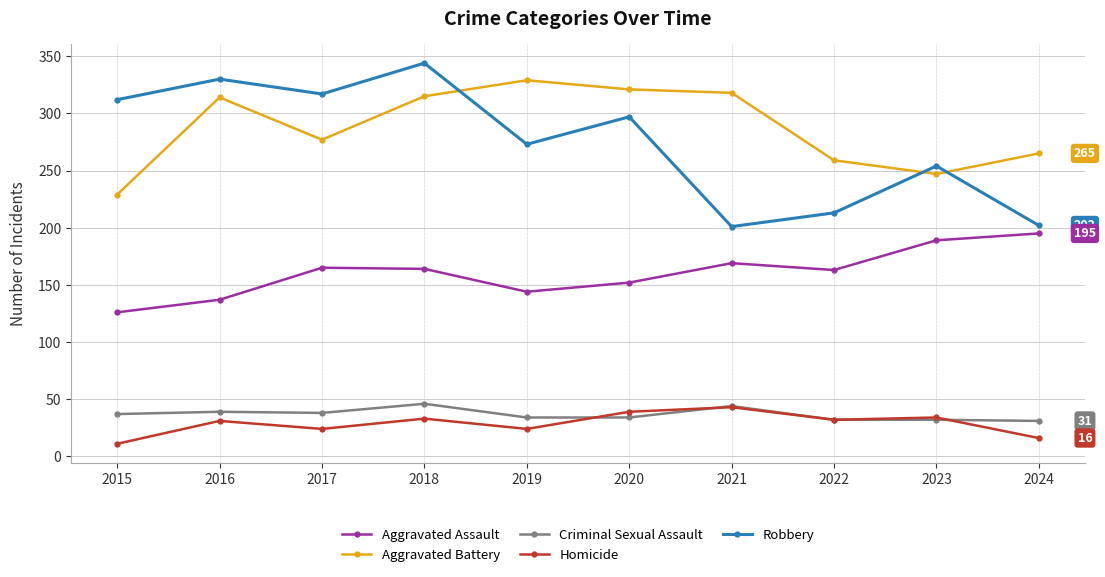

At how many categories does at least one series exceed 158?

10